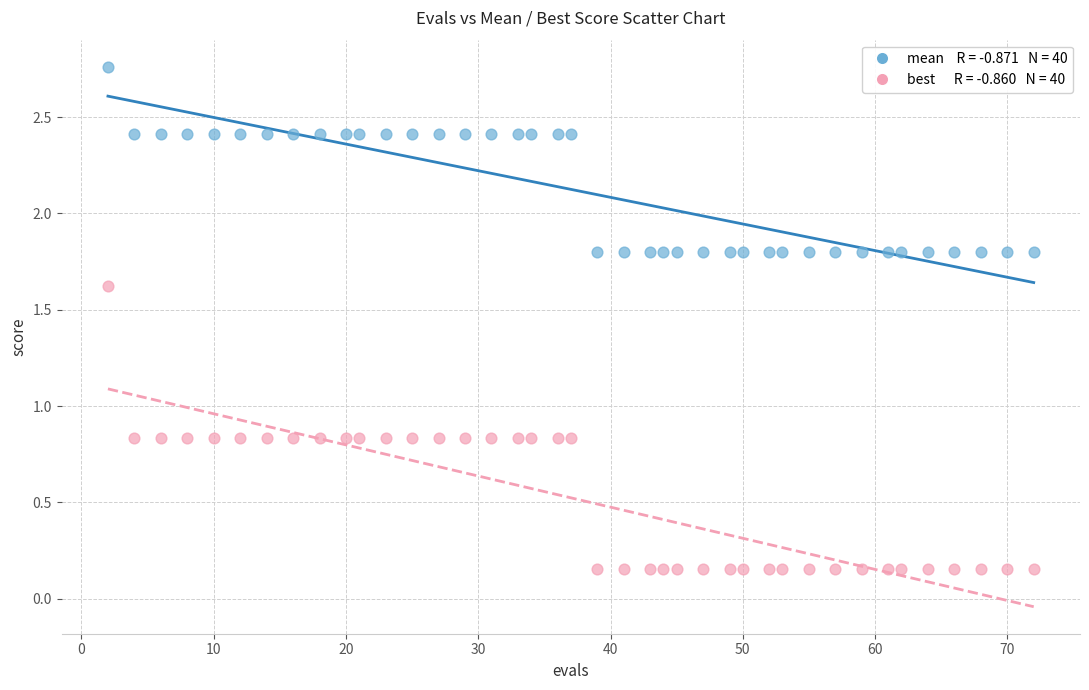

Across all data points, what is the range of X values (max minus min)?

70.0